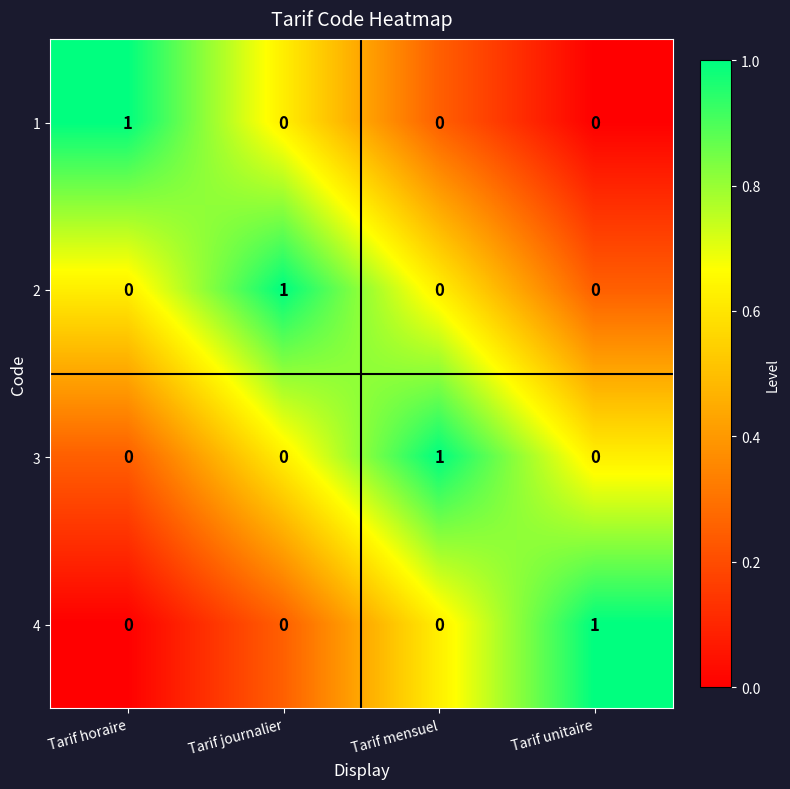

Is the value of 3 at Tarif horaire greater than the value of 1 at Tarif horaire?

No